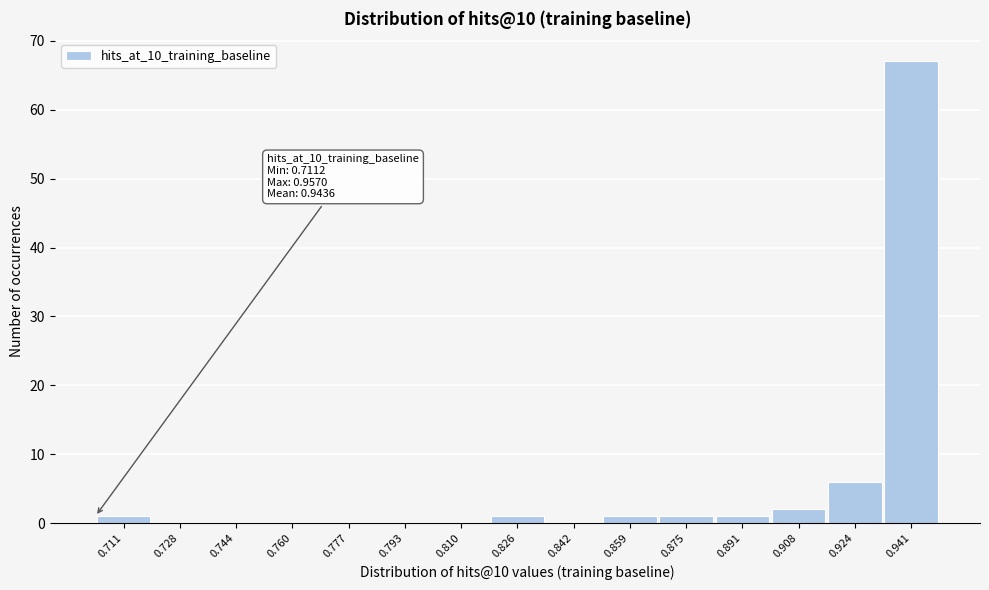

Reading right to left, list all the values displayed in this chart.

0.941=67	0.924=6	0.908=2	0.891=1	0.875=1	0.859=1	0.842=0	0.826=1	0.810=0	0.793=0	0.777=0	0.760=0	0.744=0	0.728=0	0.711=1